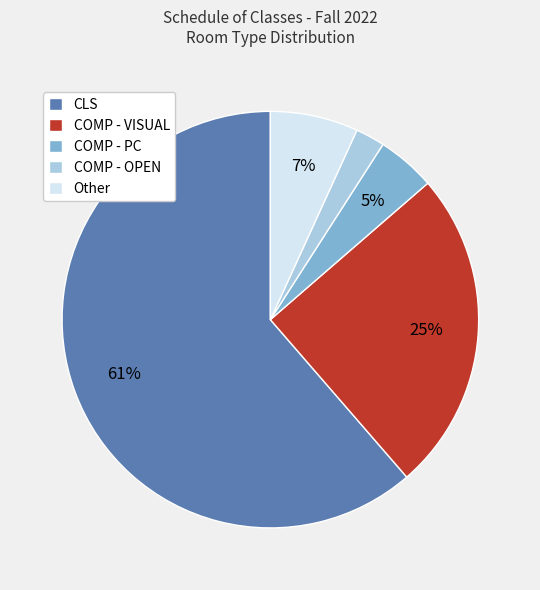

How many segments does this pie chart have?

5